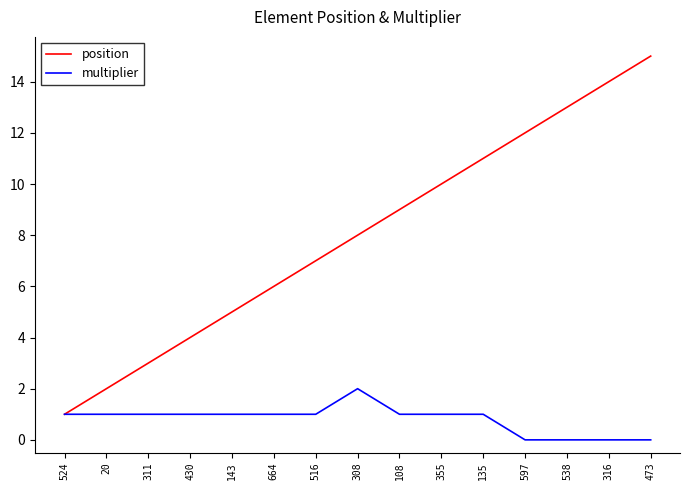

True or false: position has more than 1 interior local peaks.

False